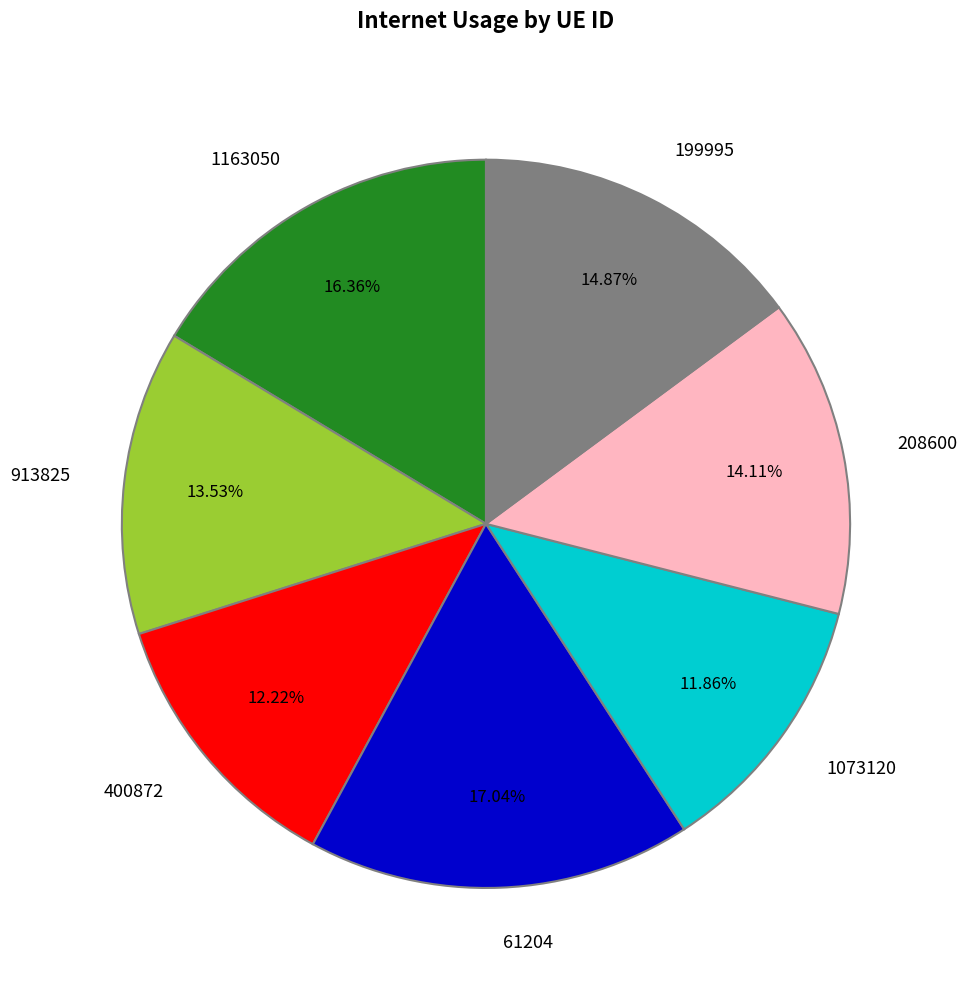

Does any single category account for the majority?

No